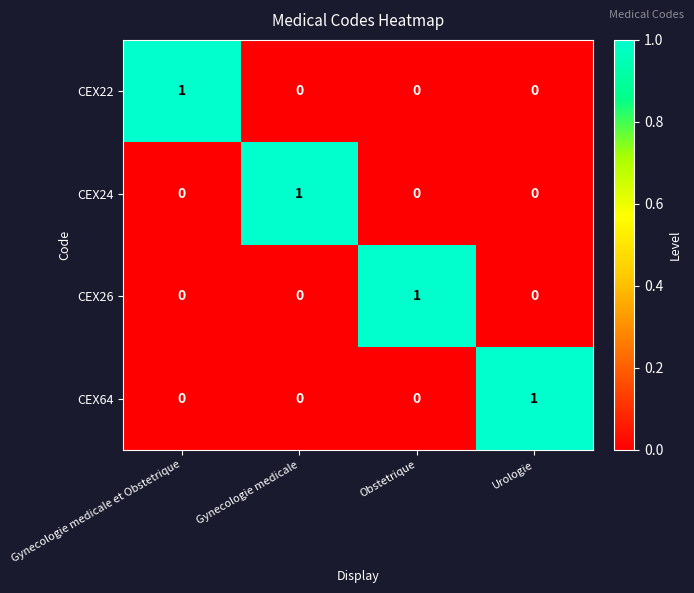

Is the value of CEX64 at Urologie greater than the value of CEX26 at Gynecologie medicale et Obstetrique?

Yes